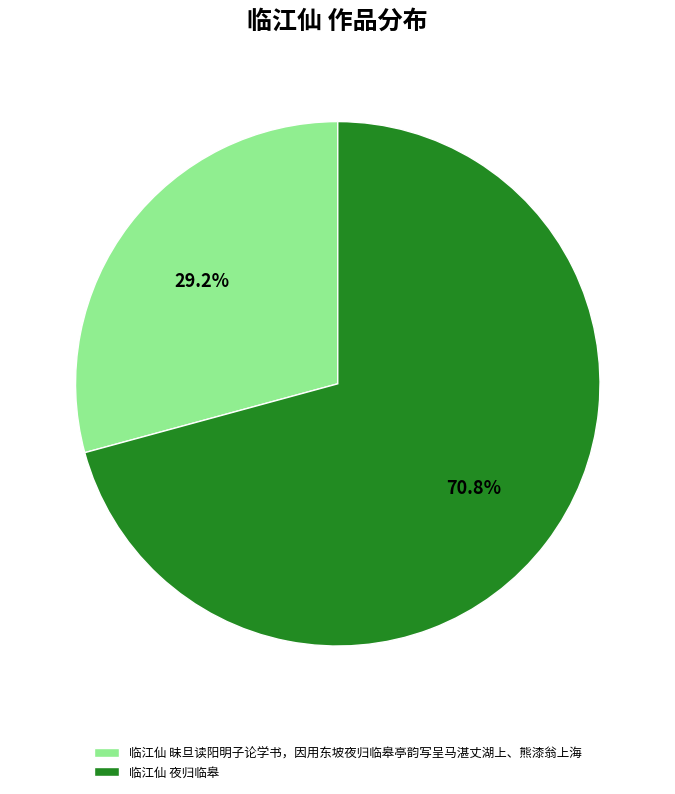

To the nearest percent, what is the combined percentage of 临江仙 昧旦读阳明子论学书，因用东坡夜归临皋亭韵写呈马湛丈湖上、熊漆翁上海 and 临江仙 夜归临皋?

100%